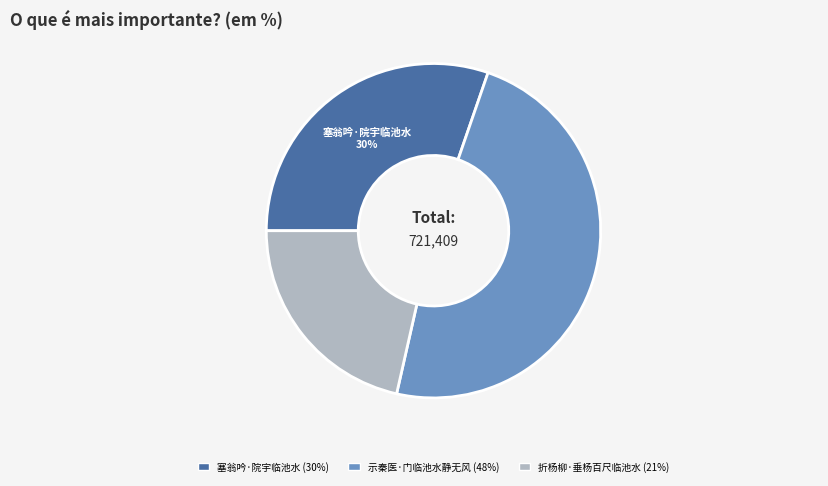

What percentage is the 塞翁吟·院宇临池水 slice, to the nearest percent?

30%